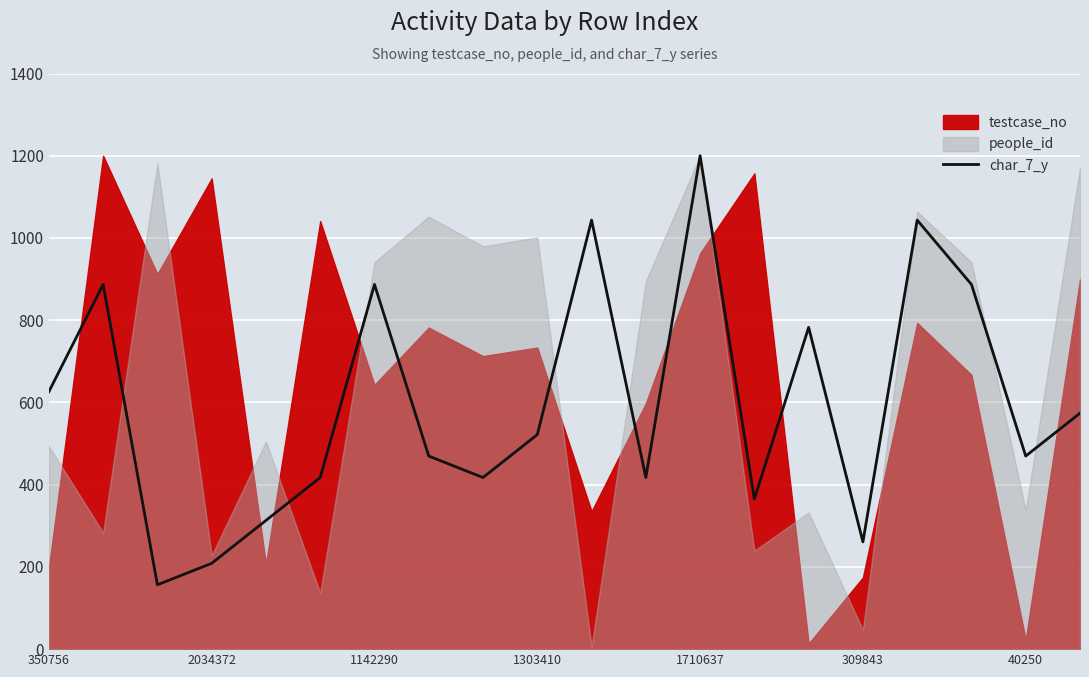

Between 17 and 10, which is larger?

10